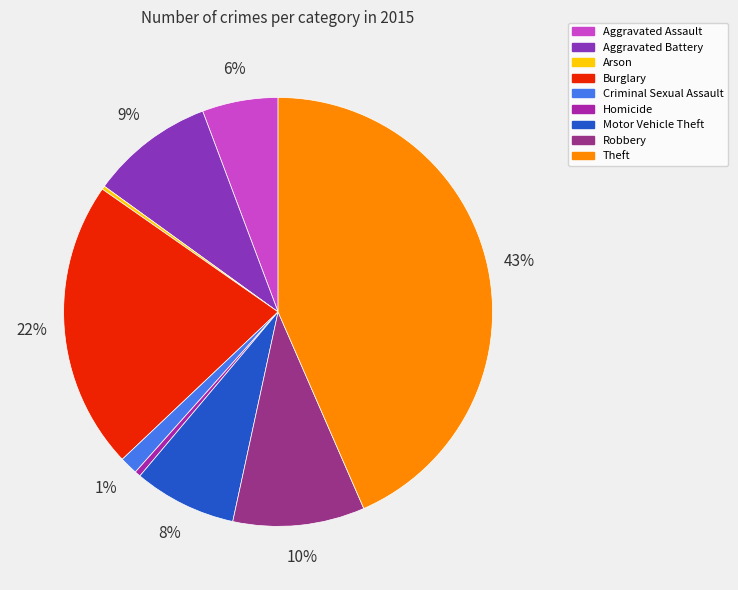

True or false: Aggravated Battery accounts for 9% of the total.

True